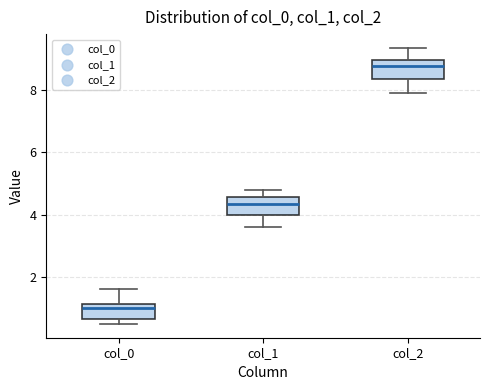

Reading left to right, read every box against the y-axis: the position of its median line, the range the box covers, and the ends of its whiskers. The values are not printed on the chart, so give them approximately, as read against the axis.

col_0: median 1.0, box 0.6 to 1.2, whiskers 0.4 to 1.6
col_1: median 4.4, box 4.0 to 4.6, whiskers 3.6 to 4.8
col_2: median 8.8, box 8.4 to 9.0, whiskers 8.0 to 9.4